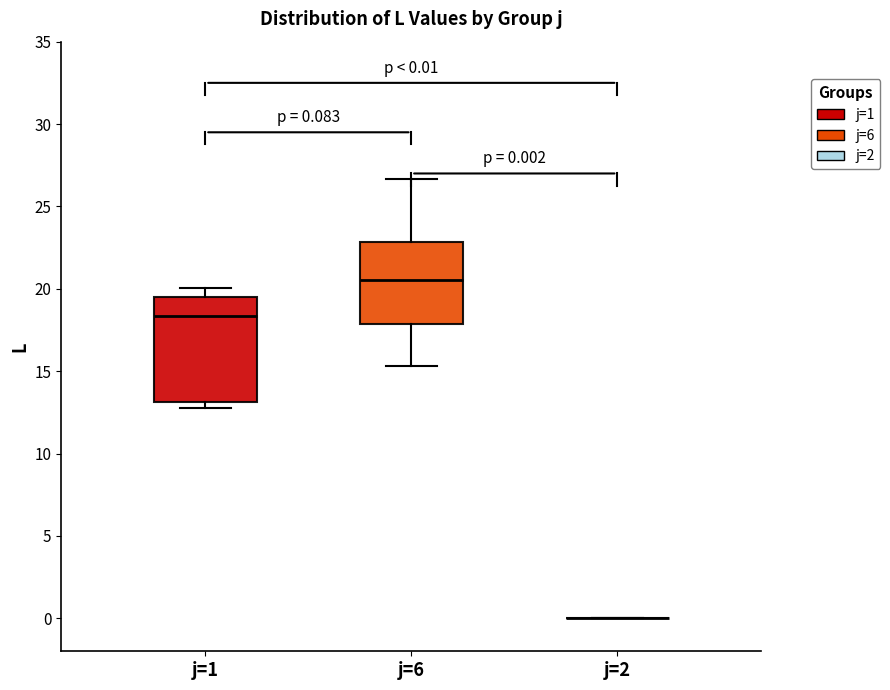

Comparing the boxes themselves (not the whiskers), which one is the tallest?

j=1